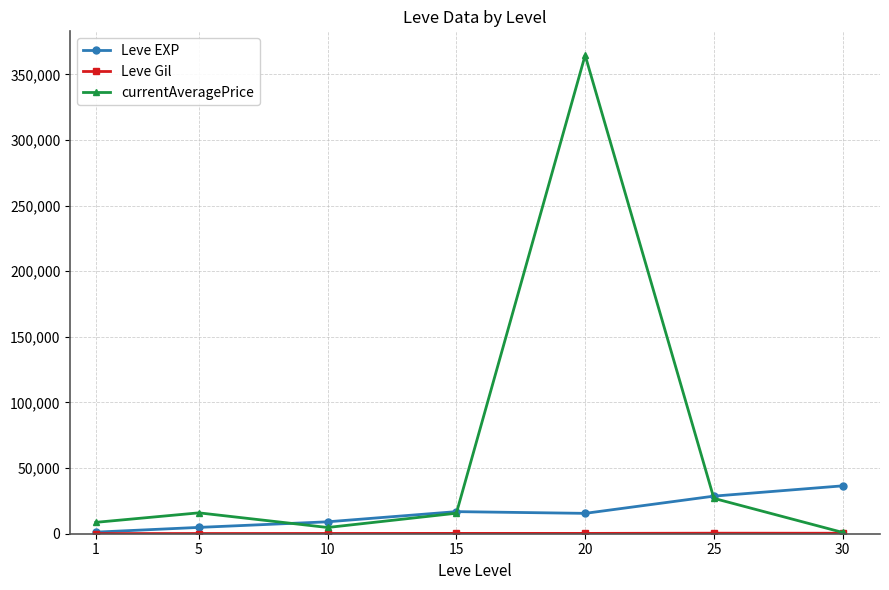

At which label does Leve EXP reach its peak?

30